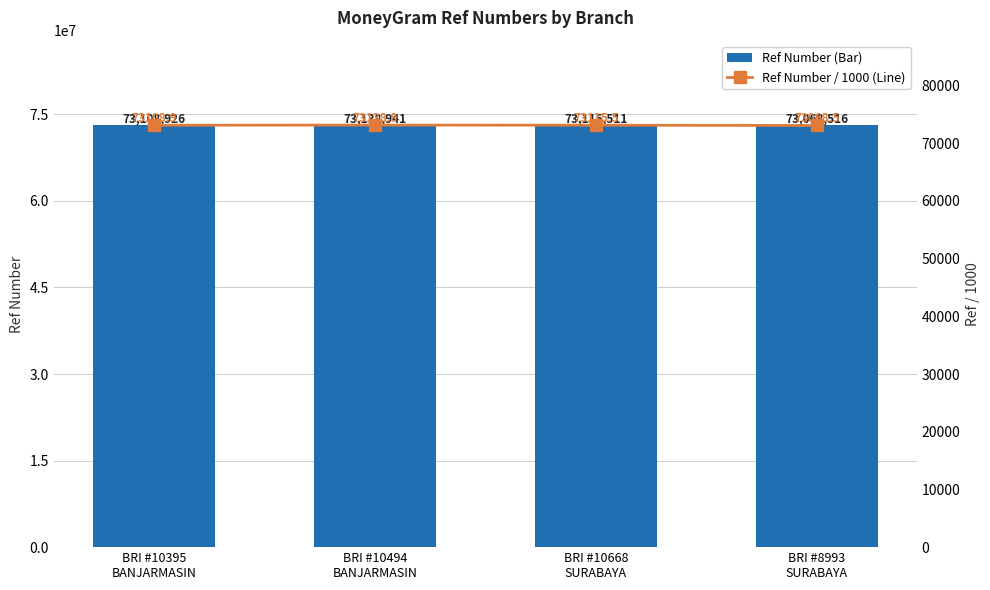

Reading left to right, transcribe all the data shown in this chart.

Ref Number (Bar): 73108926.0	73138941.0	73115511.0	73068516.0
Ref Number / 1000 (Line): 73108.9	73138.9	73115.5	73068.5